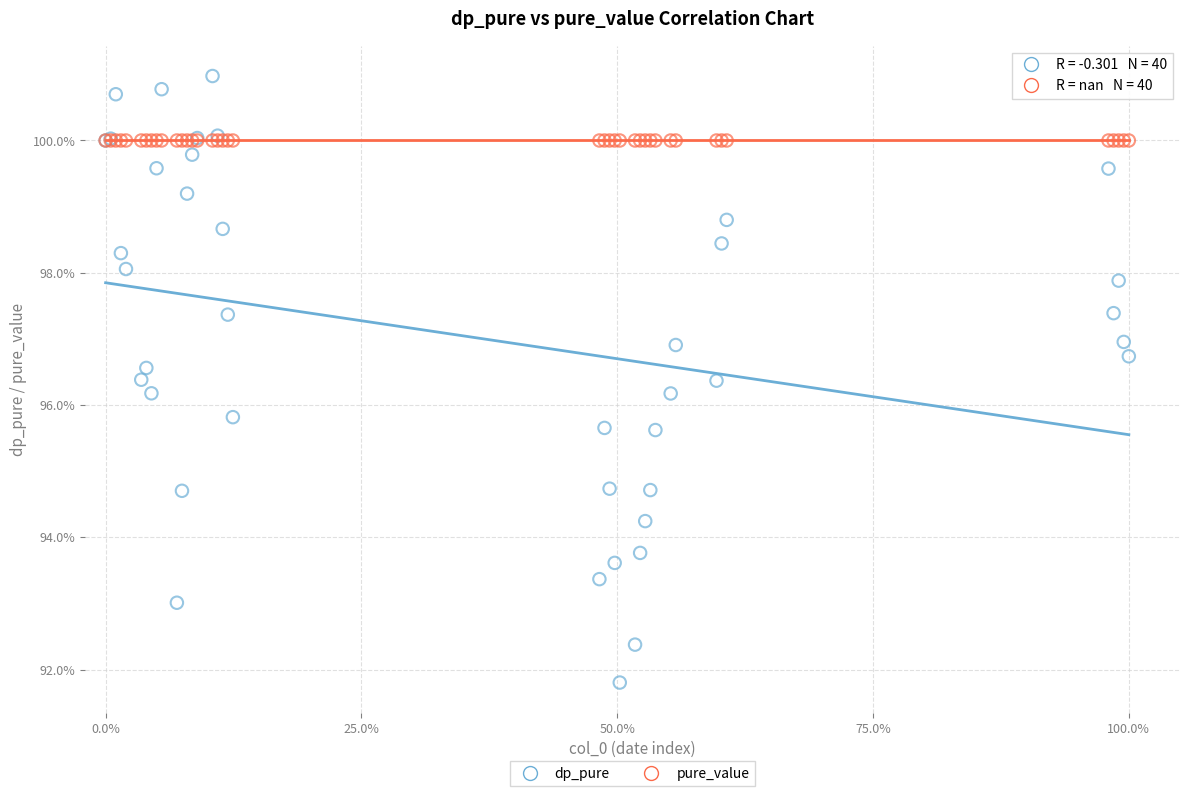

What are all the series names shown in the legend?

dp_pure, pure_value